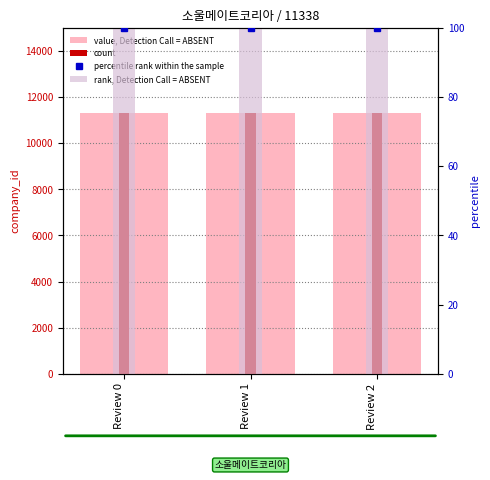

Is the value of percentile rank within the sample at Review 2 greater than the value of count at Review 2?

No